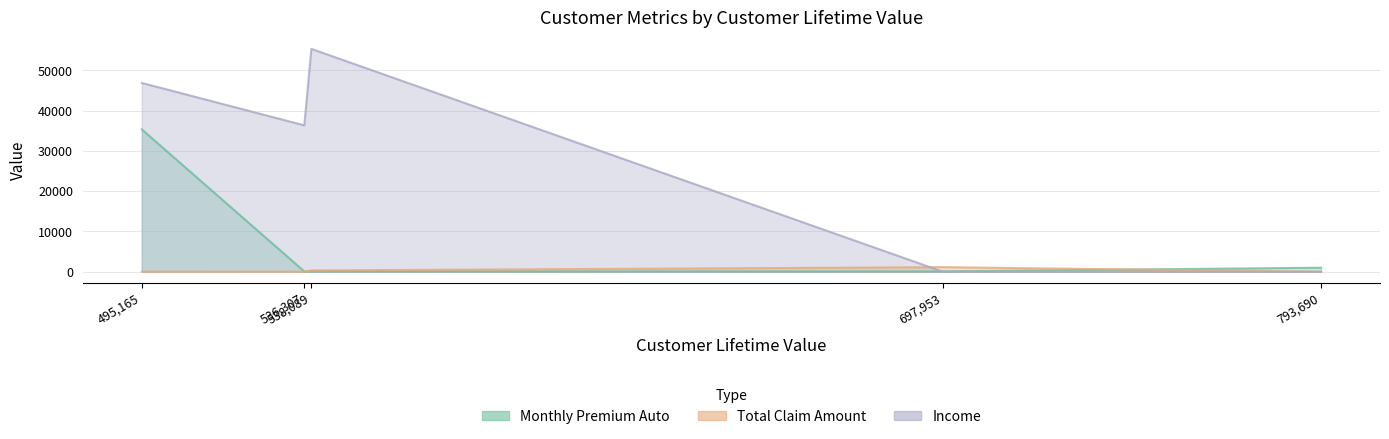

Reading left to right, extract all data points from this chart.

monthly_premium_auto: RB50392
793690=1000	QZ44356
697953=94	GA49547
536307=68	XZ87318
538089=67	YD87931
495165=35354
total_claim_amount: RB50392
793690=2	QZ44356
697953=1131	GA49547
536307=17	XZ87318
538089=321	YD87931
495165=31
income: RB50392
793690=0	QZ44356
697953=0	GA49547
536307=36357	XZ87318
538089=55350	YD87931
495165=46896